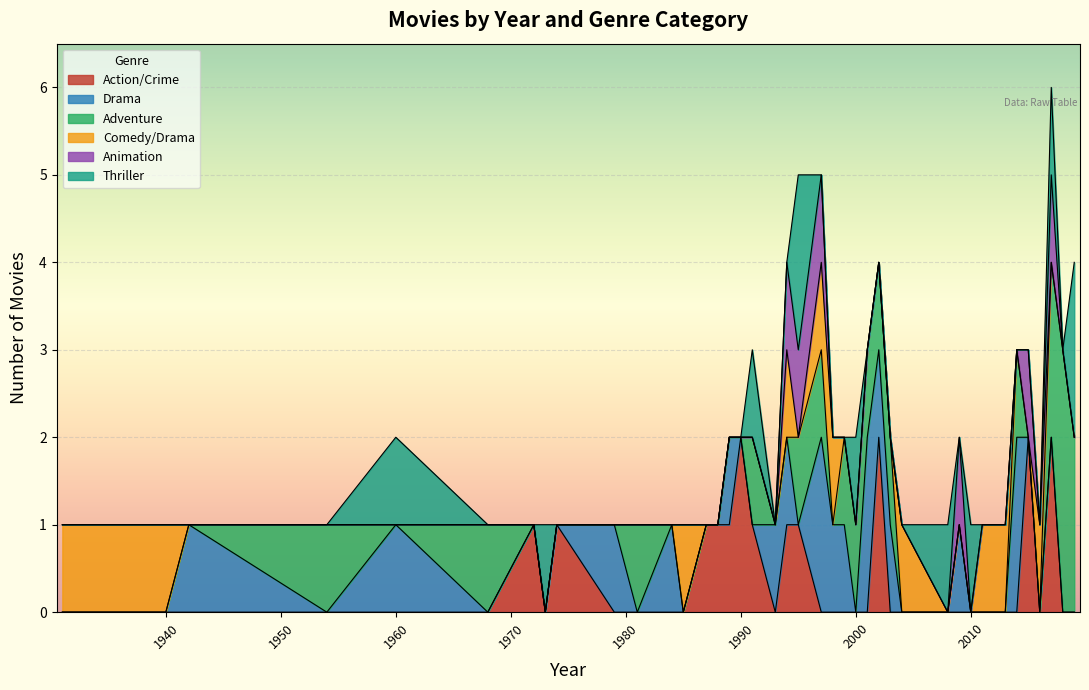

Which has a higher value, 1942 or 1972?

1972